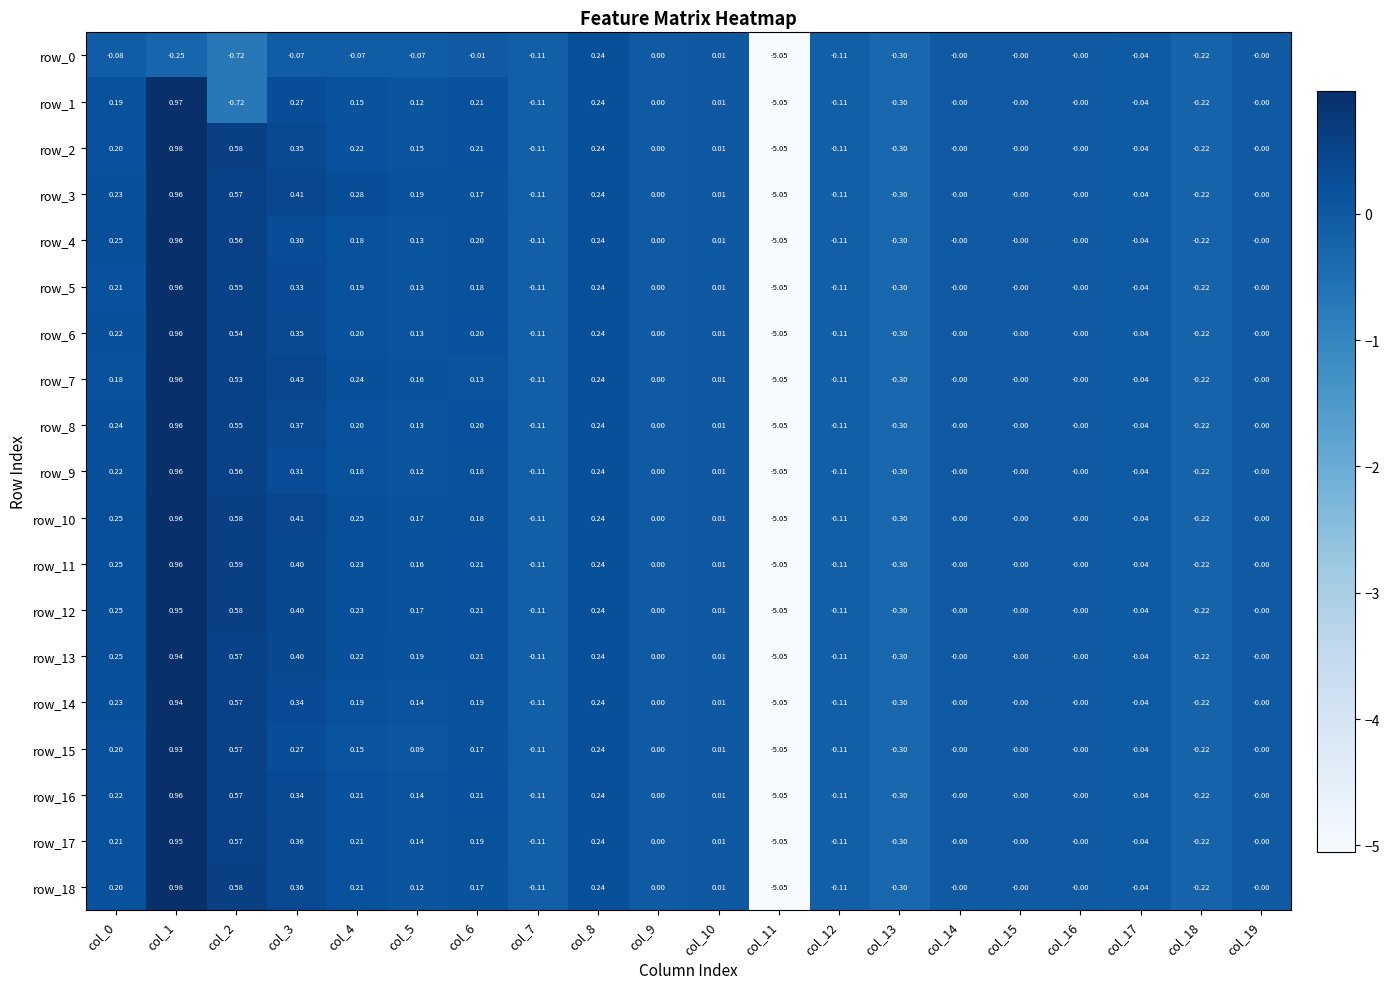

At how many categories does at least one series exceed -2?

19